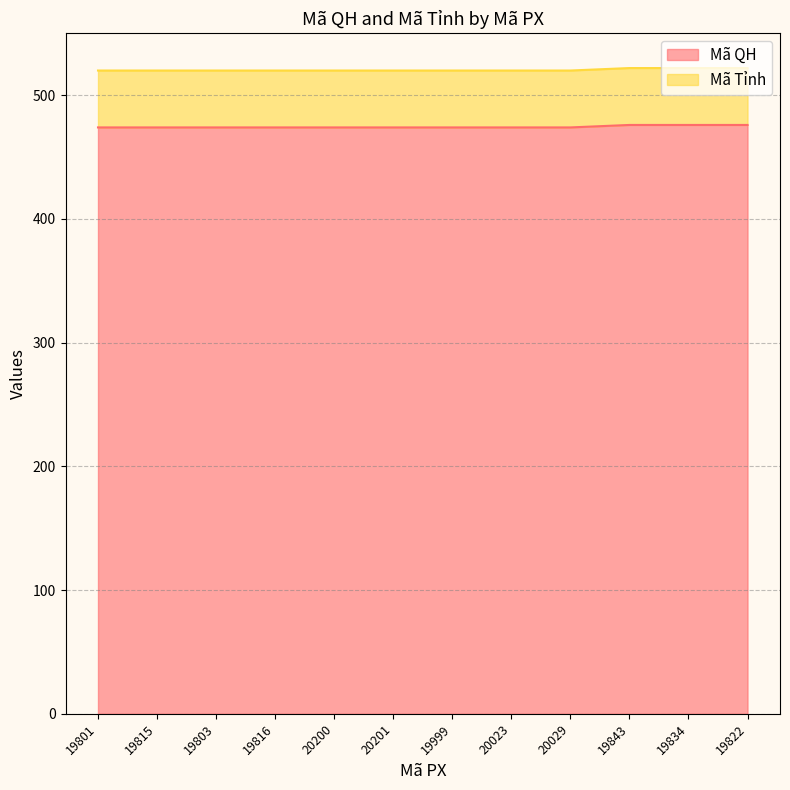

What is the maximum value shown in the chart?

476